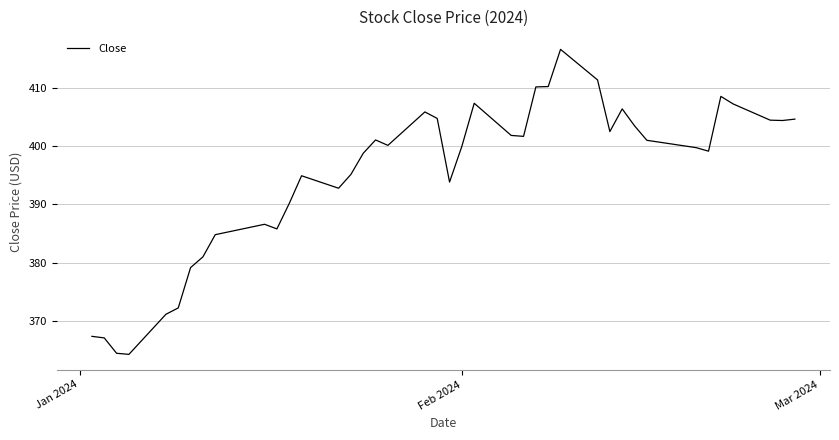

What is the minimum value shown in the chart?

364.3